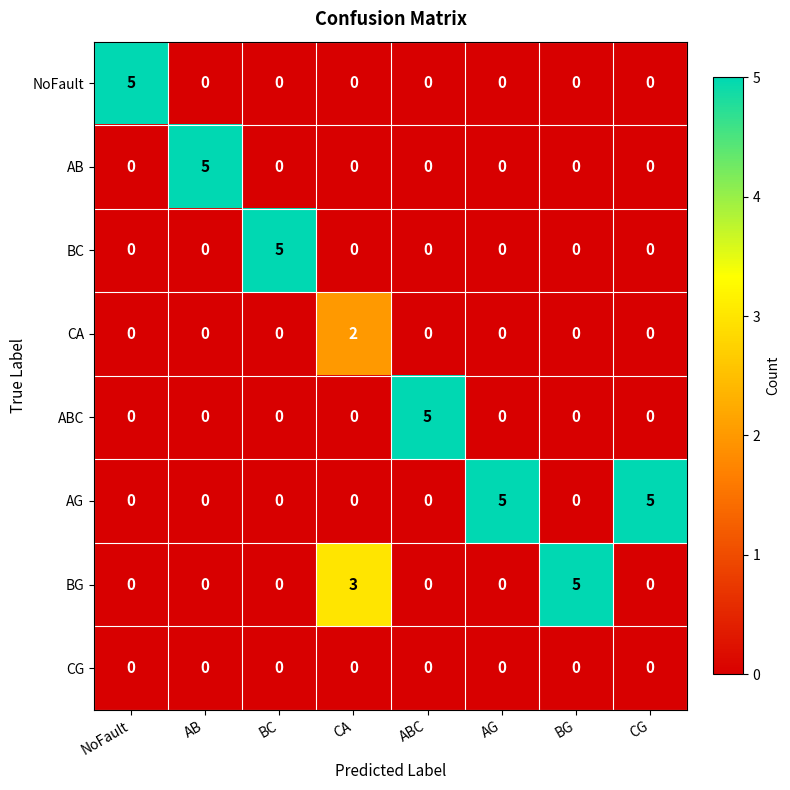

What is the difference between the highest and lowest values at CG?

5